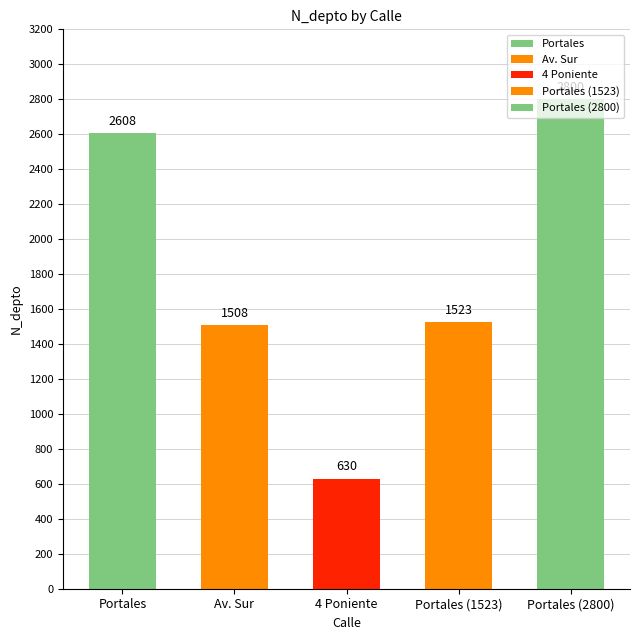

Where is the data nearest to the value 1715?

Portales (1523)